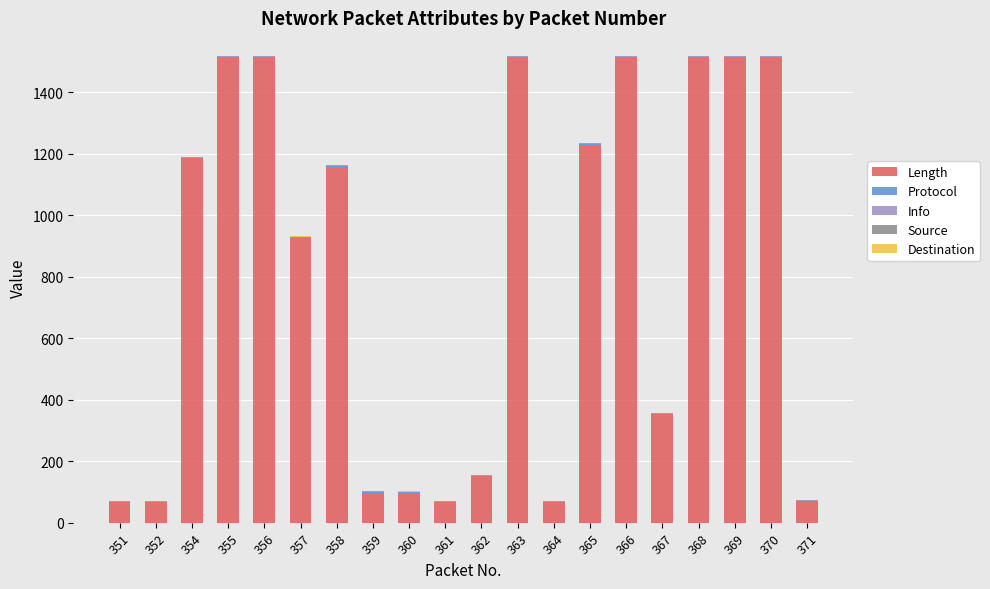

What is the highest value of the Length series?

1514